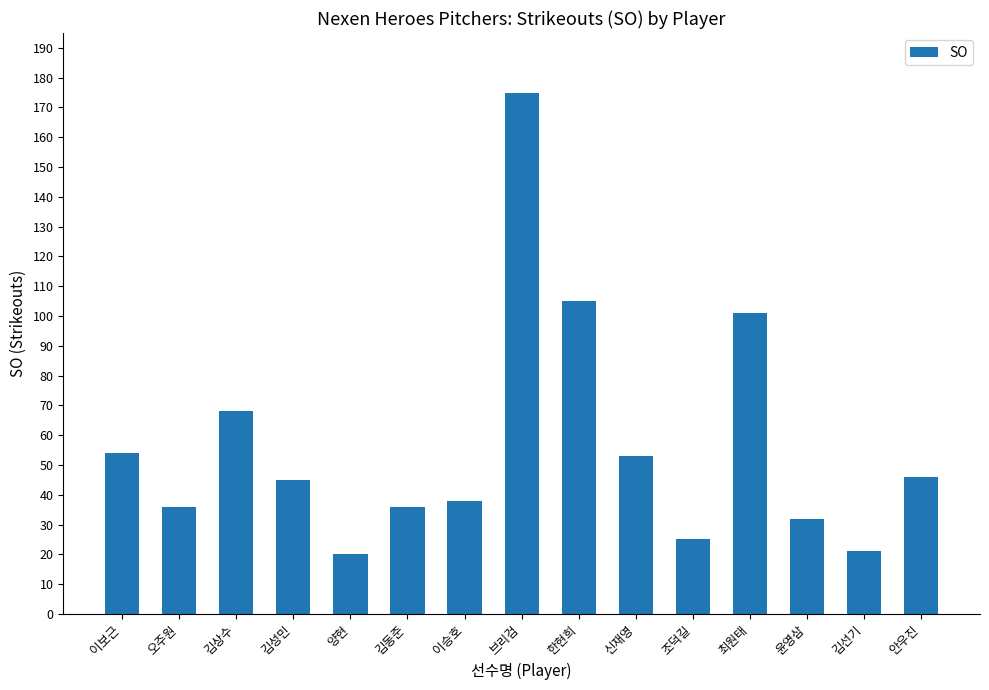

How many distinct data groups are displayed?

1